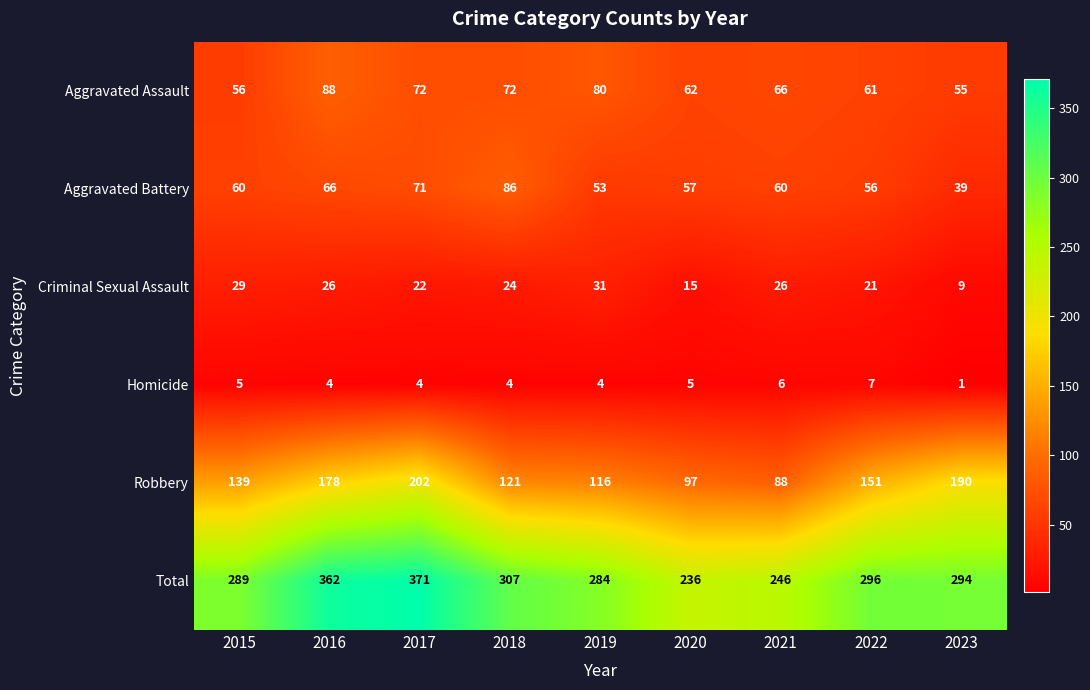

Which series has the widest spread of values?

Total